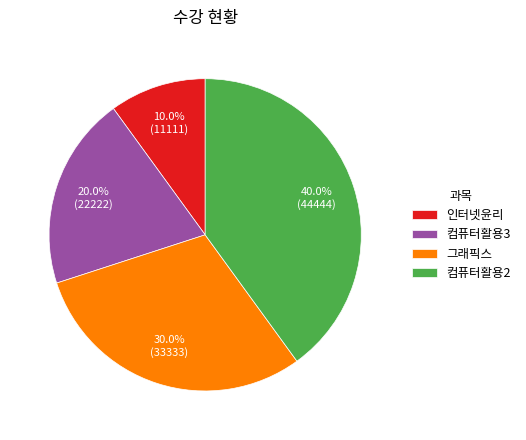

What is the largest slice in the pie chart?

컴퓨터활용2